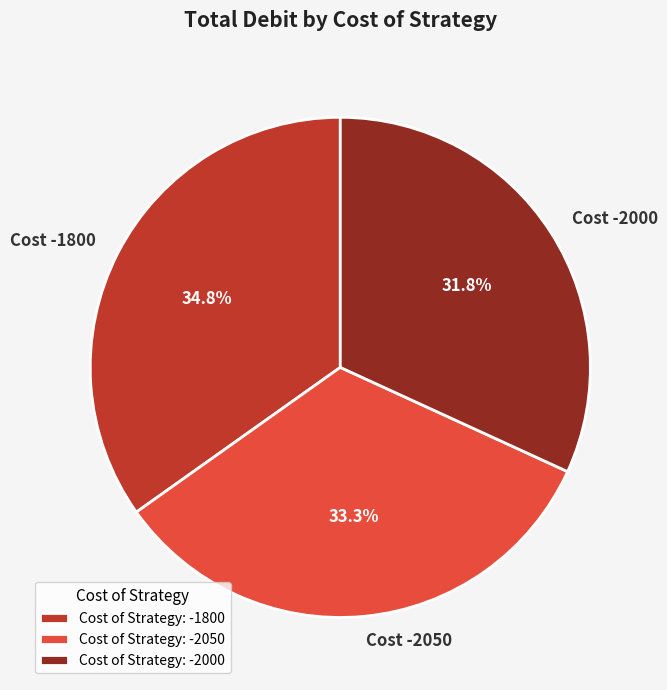

What percentage is NOT represented by Cost -2050?

66.7%